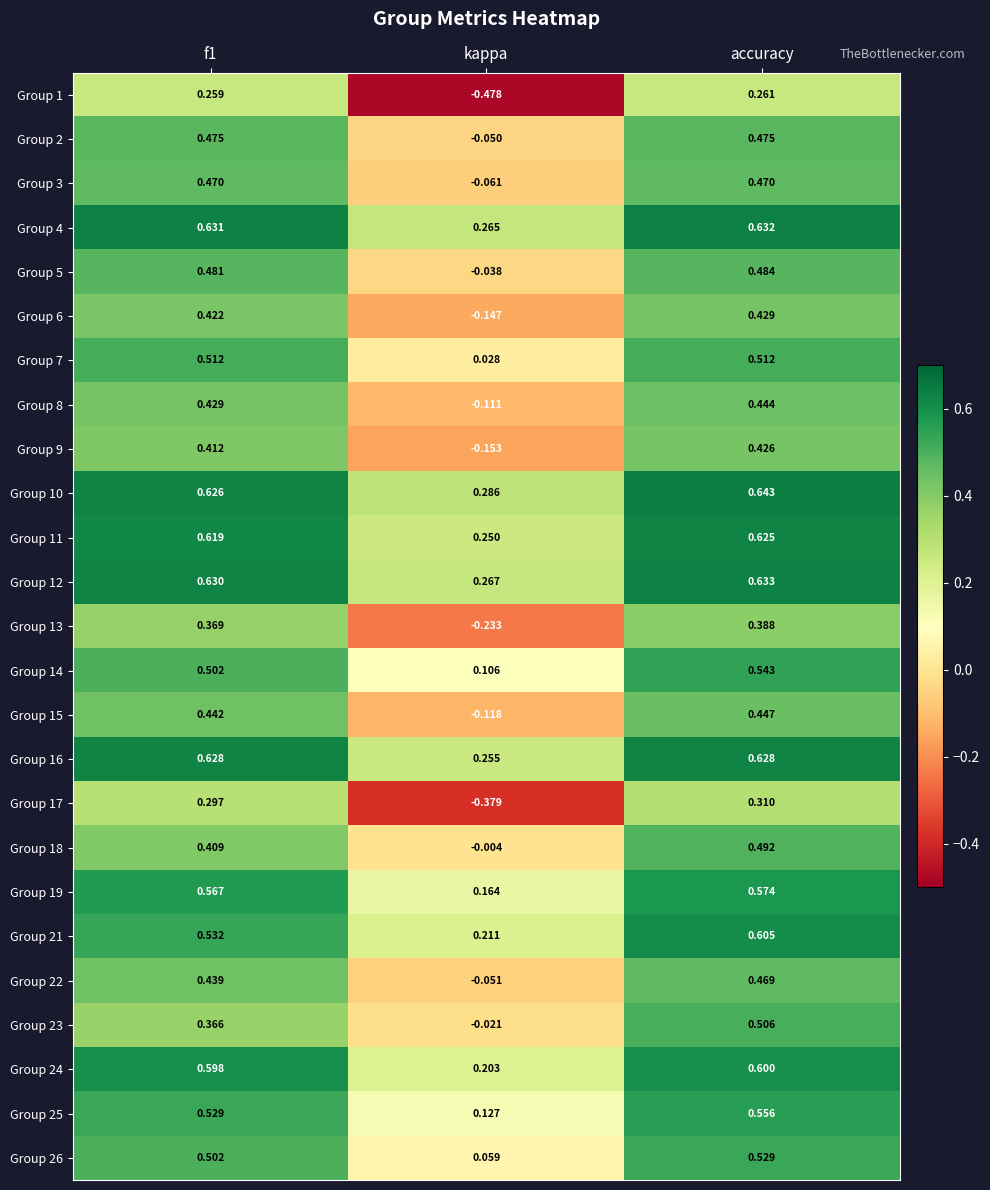

At which label does Group 13 reach its peak?

accuracy